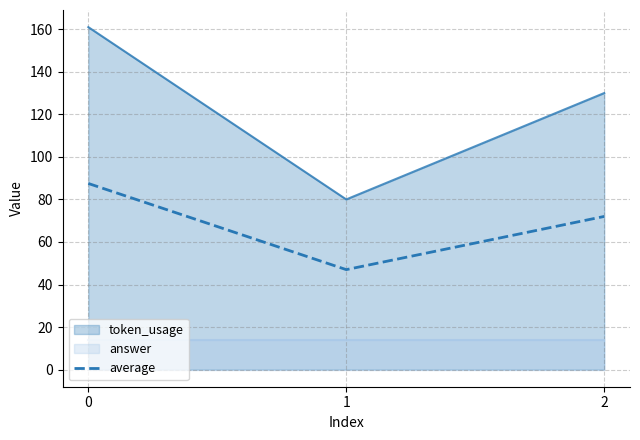

What is the value of the average point at the 1st from the left?

87.5